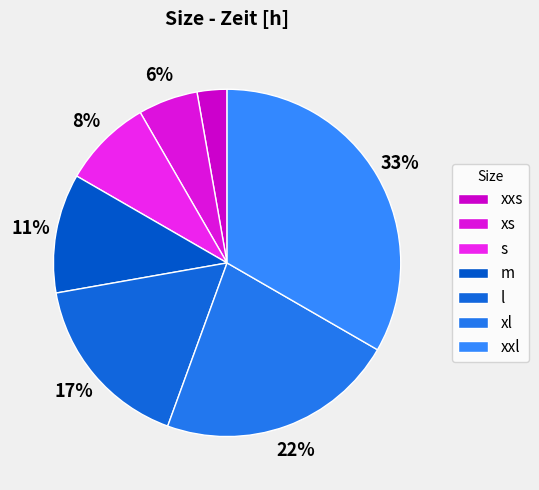

Is there any slice that represents more than half of the pie?

No